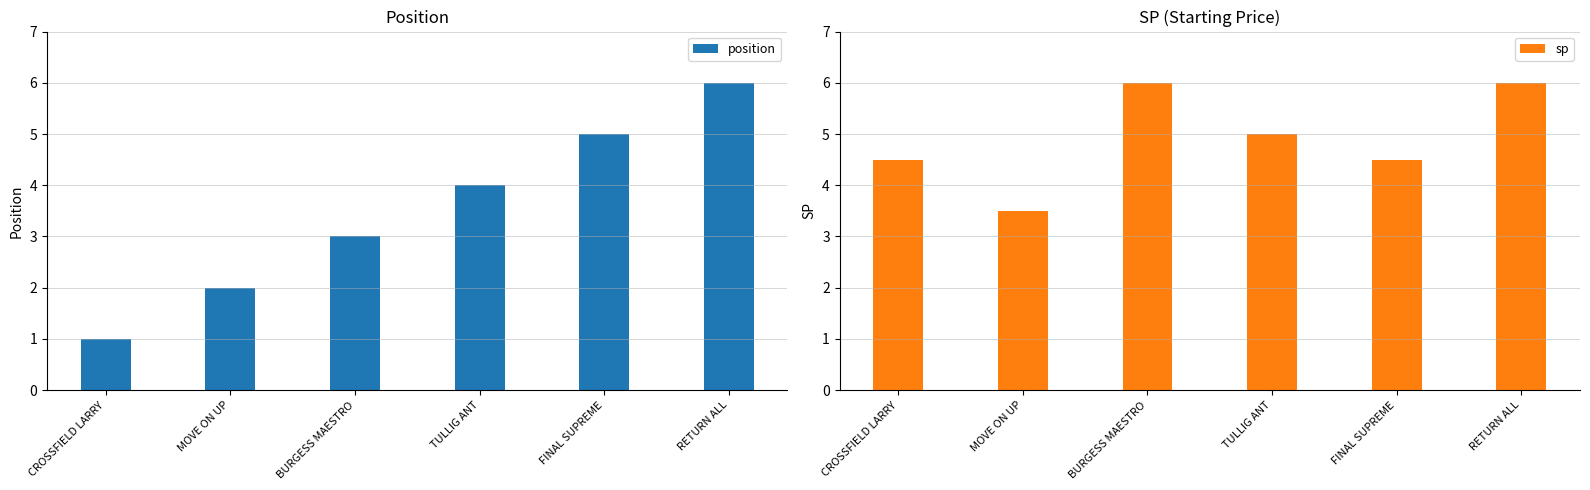

How many groups of bars are there?

6